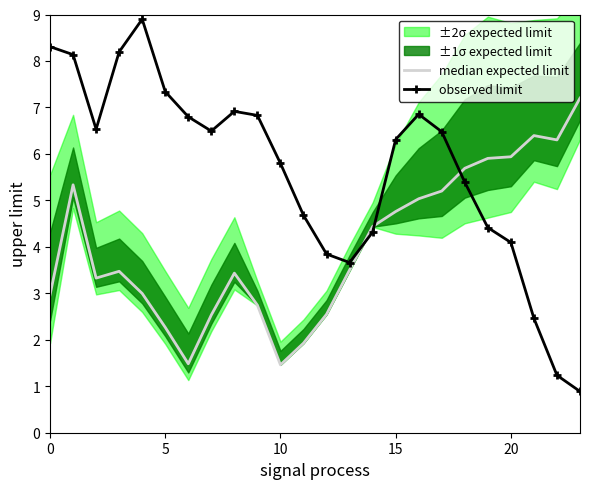

What is the minimum value for median expected limit?

1.5